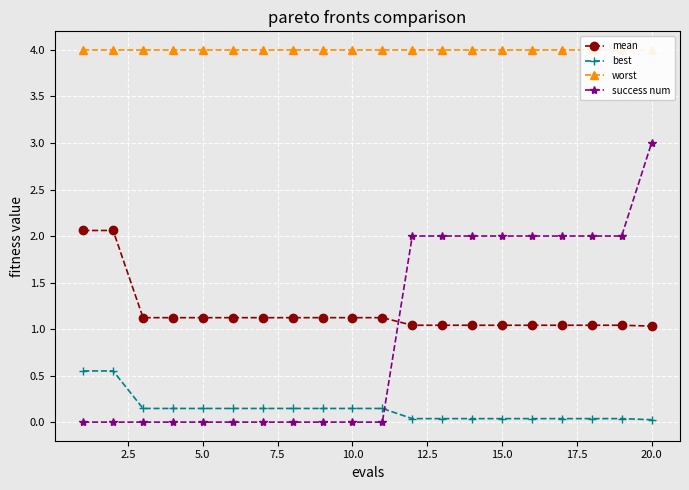

Reading right to left, transcribe all the data shown in this chart.

mean: 1.0	1.0	1.0	1.0	1.0	1.0	1.0	1.0	1.0	1.1	1.1	1.1	1.1	1.1	1.1	1.1	1.1	1.1	2.1	2.1
best: 0.0	0.0	0.0	0.0	0.0	0.0	0.0	0.0	0.0	0.1	0.1	0.1	0.1	0.1	0.1	0.1	0.1	0.1	0.6	0.6
worst: 4.0	4.0	4.0	4.0	4.0	4.0	4.0	4.0	4.0	4.0	4.0	4.0	4.0	4.0	4.0	4.0	4.0	4.0	4.0	4.0
success num: 3.0	2.0	2.0	2.0	2.0	2.0	2.0	2.0	2.0	0.0	0.0	0.0	0.0	0.0	0.0	0.0	0.0	0.0	0.0	0.0